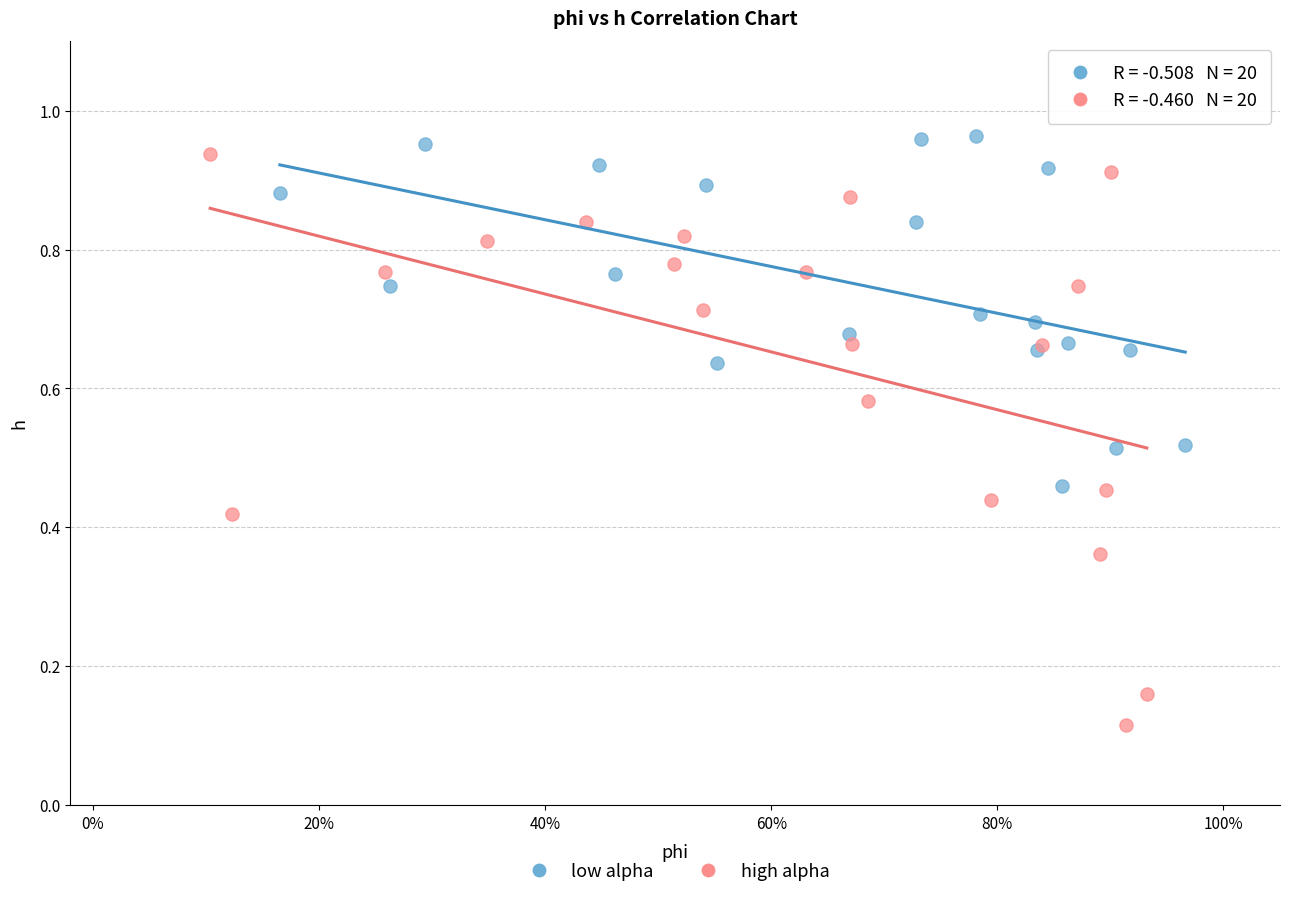

Which series reaches the maximum Y coordinate?

low alpha